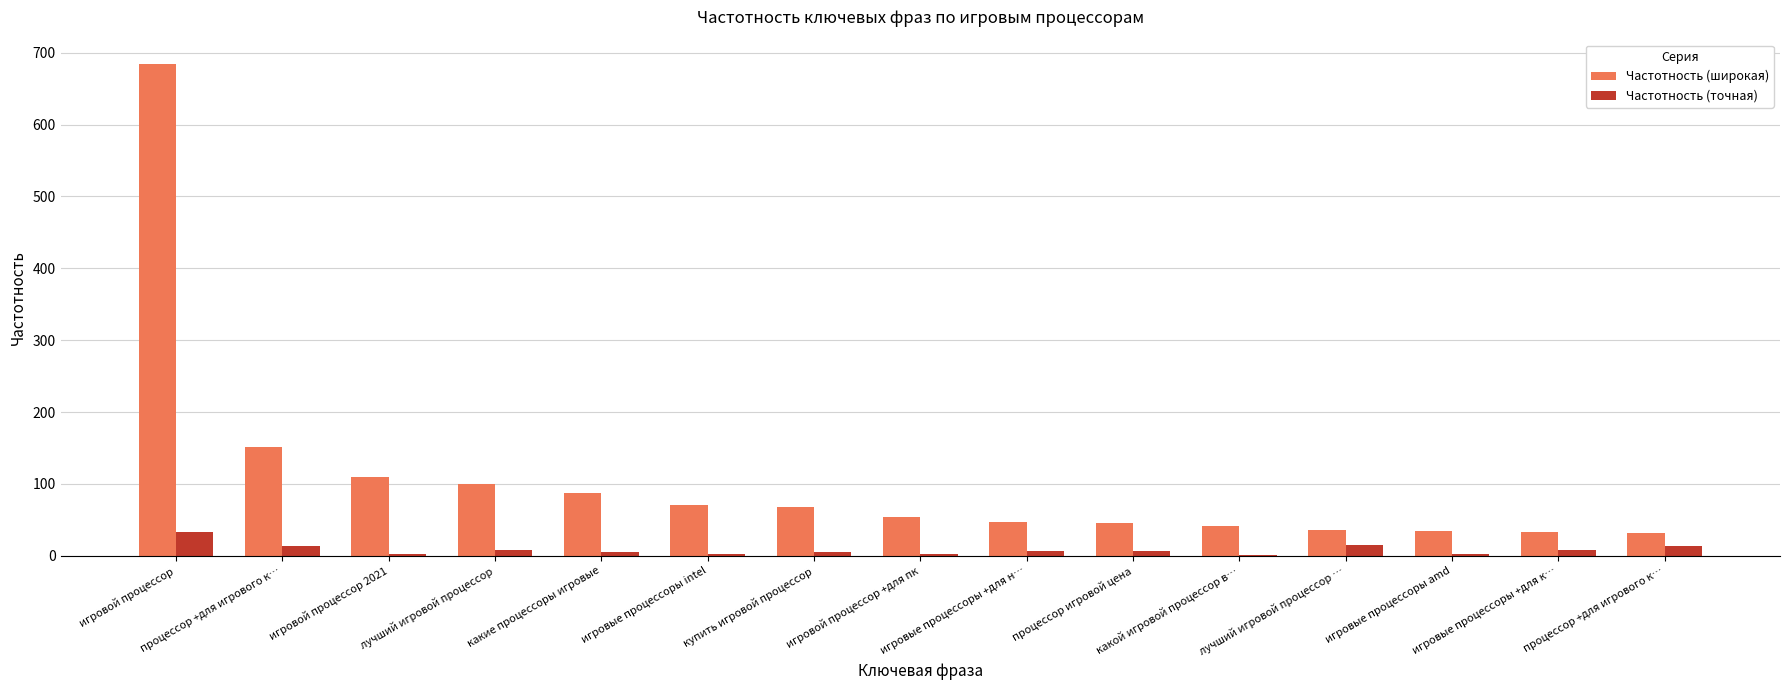

Are the bars horizontal?

No